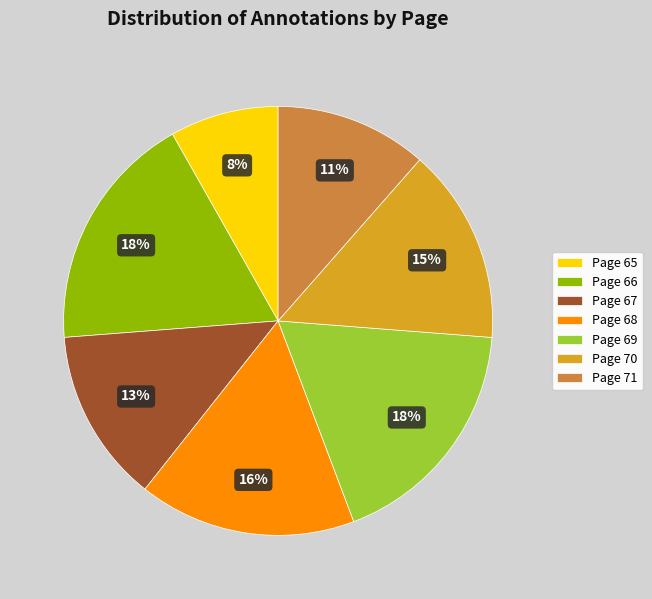

To the nearest percent, what is the difference between the Page 69 and Page 68 slice percentages?

2%